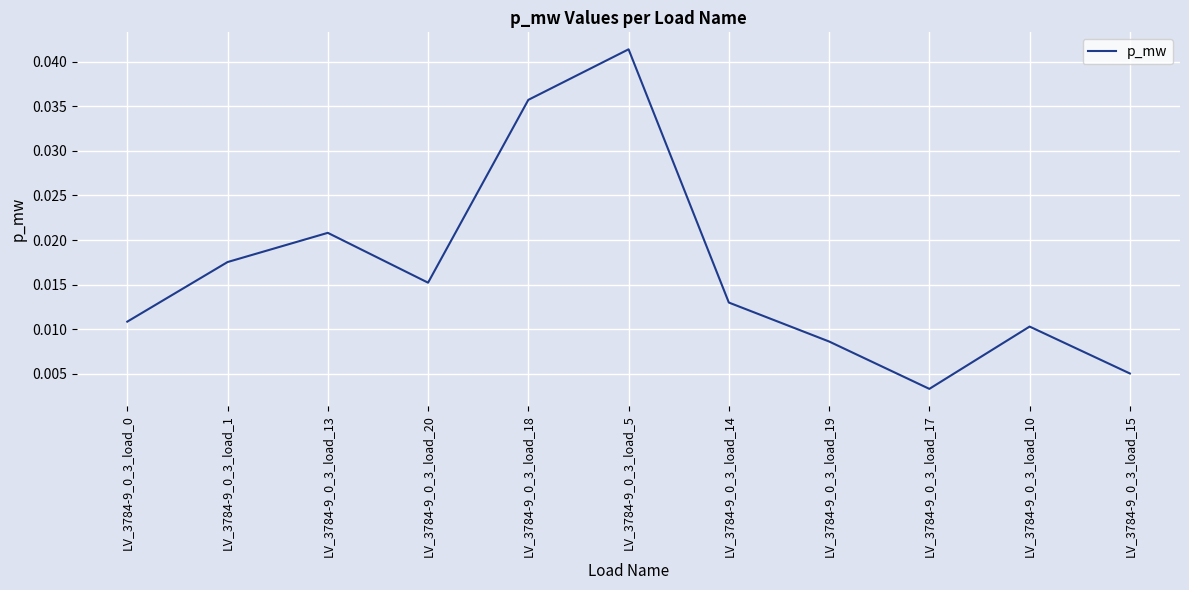

What position from the left is LV_3784-9_0_3_load_20?

4